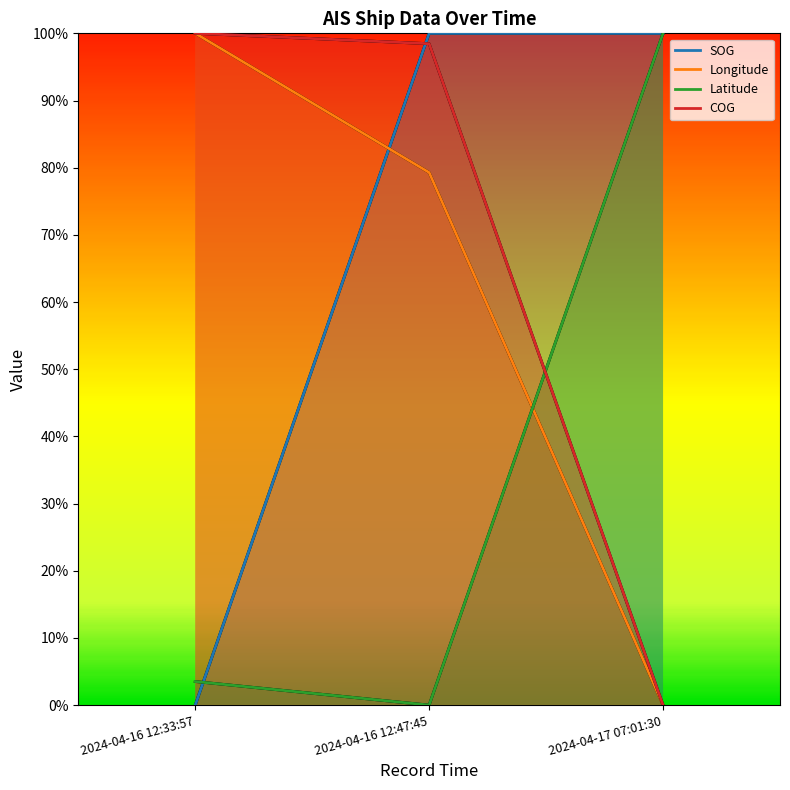

At which label is Longitude closest to 0?

2024-04-17 07:01:30